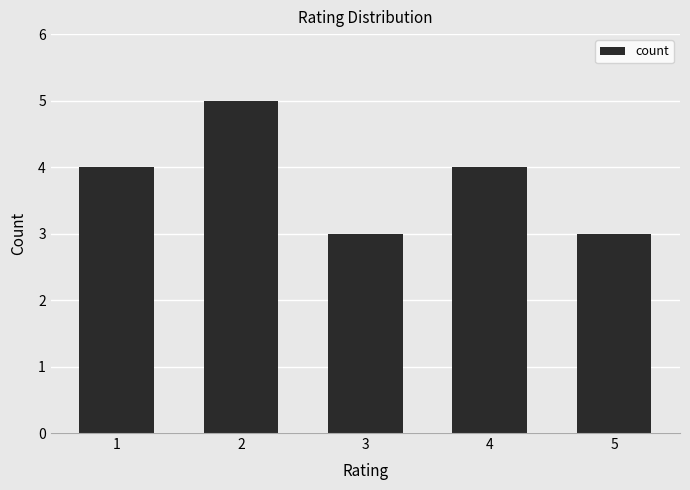

How many values are below 4?

2